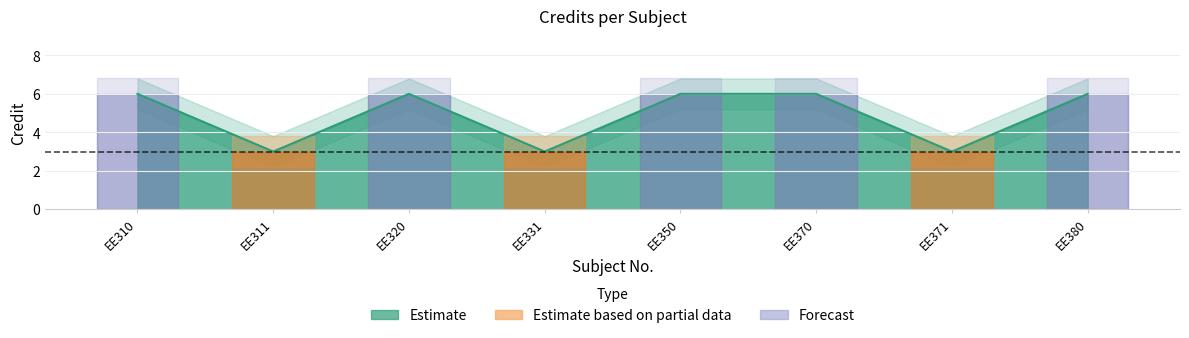

At how many categories does at least one series exceed 3?

8